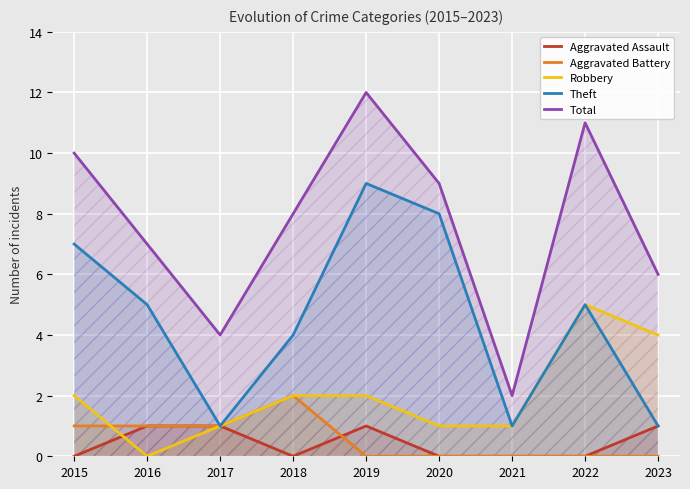

Is it true that Theft equals 5 at 2016?

True